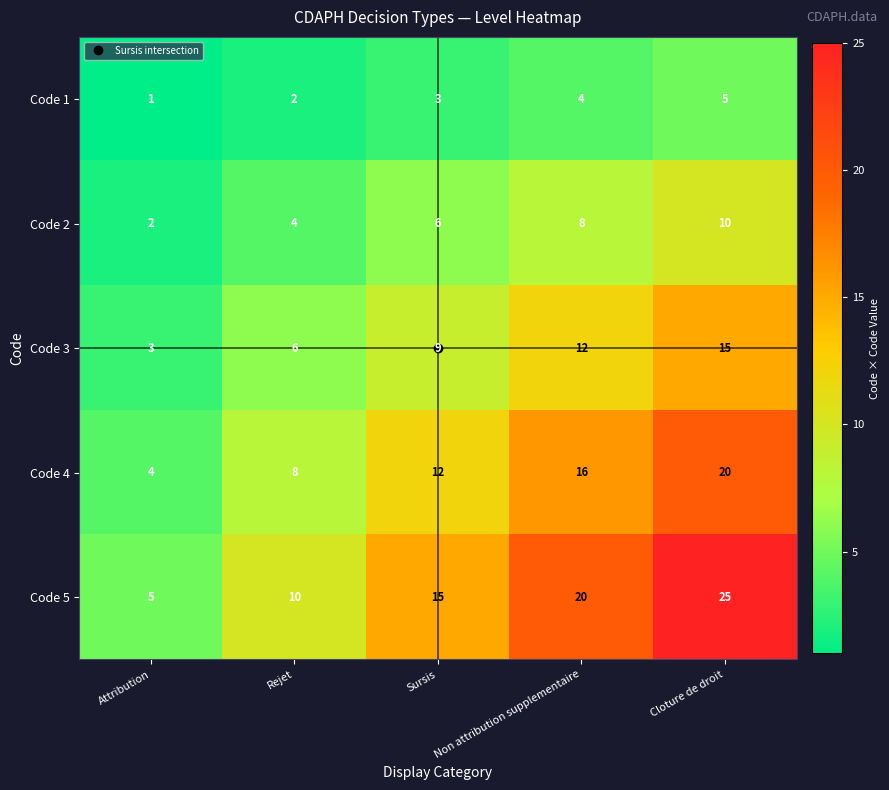

True or false: Code 4 has a value of 12 at Sursis.

True